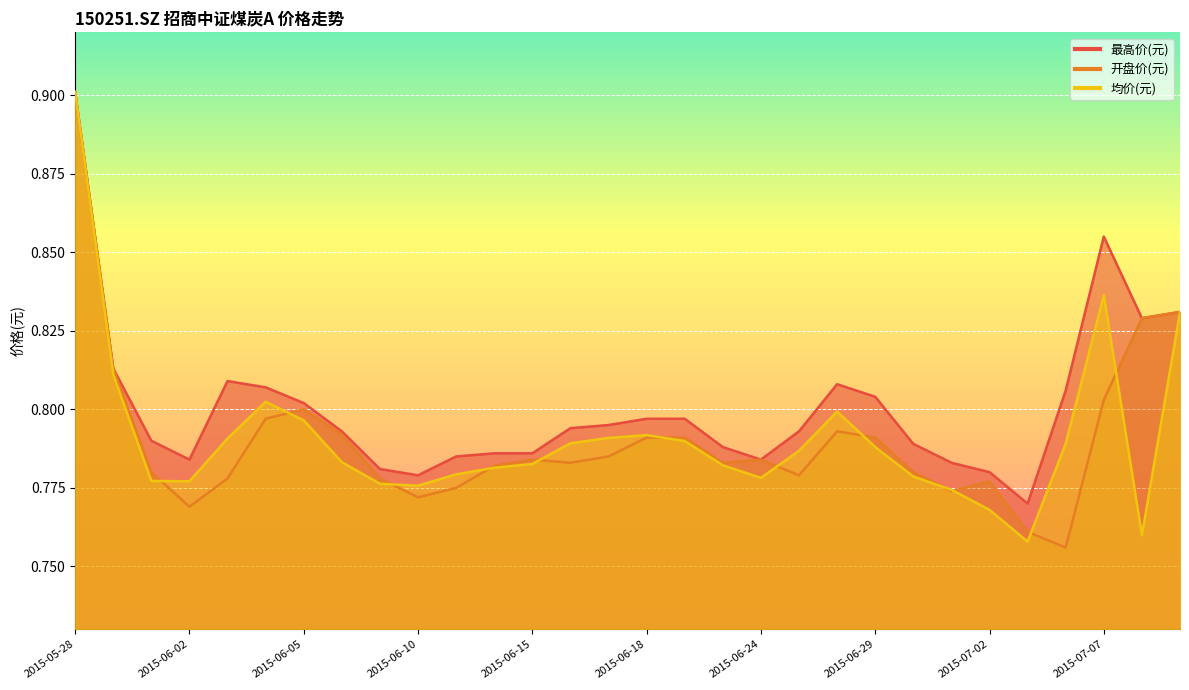

How many interior local valleys does the 最高价(元) series have?

5